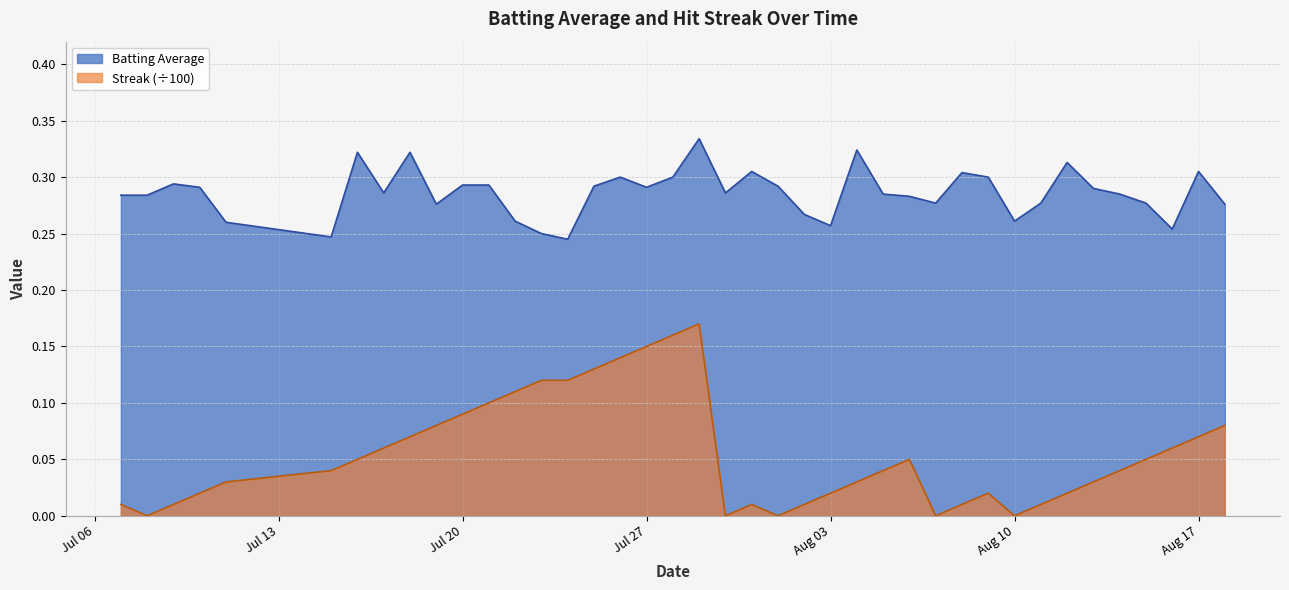

Which category has the highest value across all series?

2010-07-29